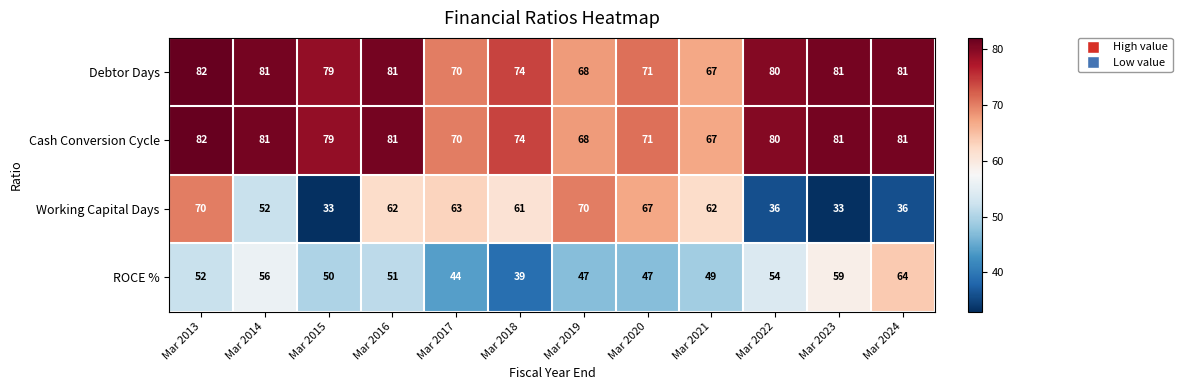

At which category is the sum across all series the highest?

Mar 2013